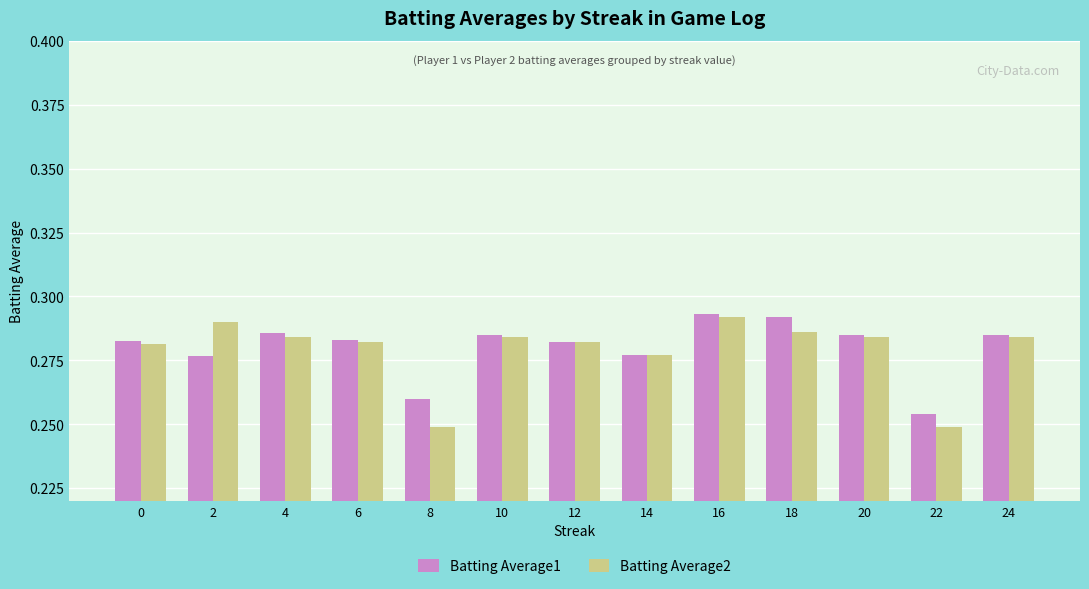

True or false: Batting Average2 has a value of 0.5 at 2.

False